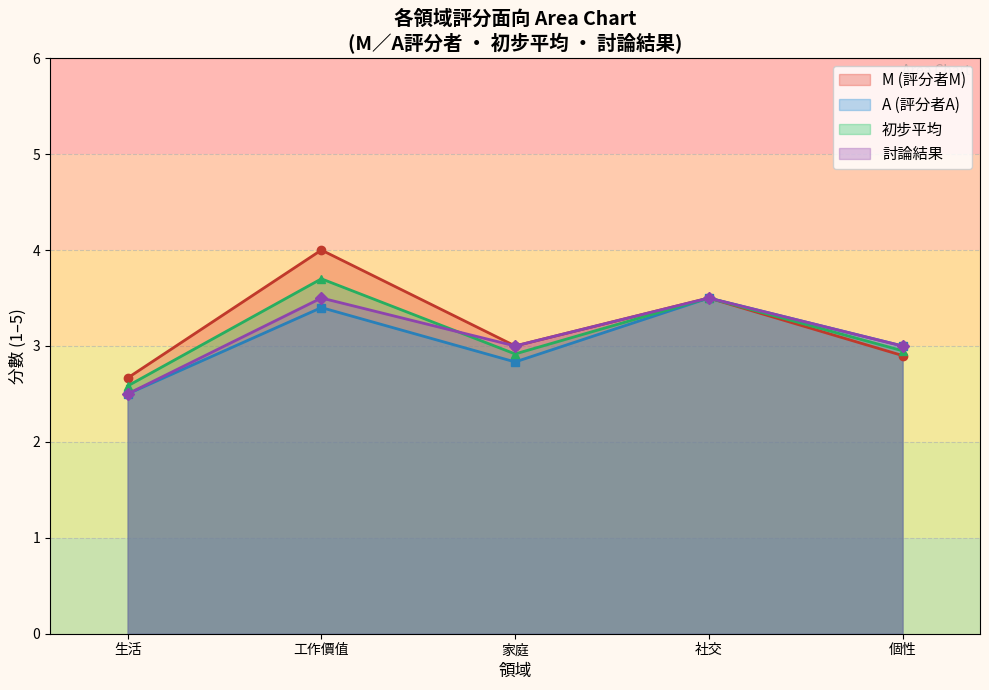

What is the difference between the 討論結果 values at 生活 and 社交?

1.0